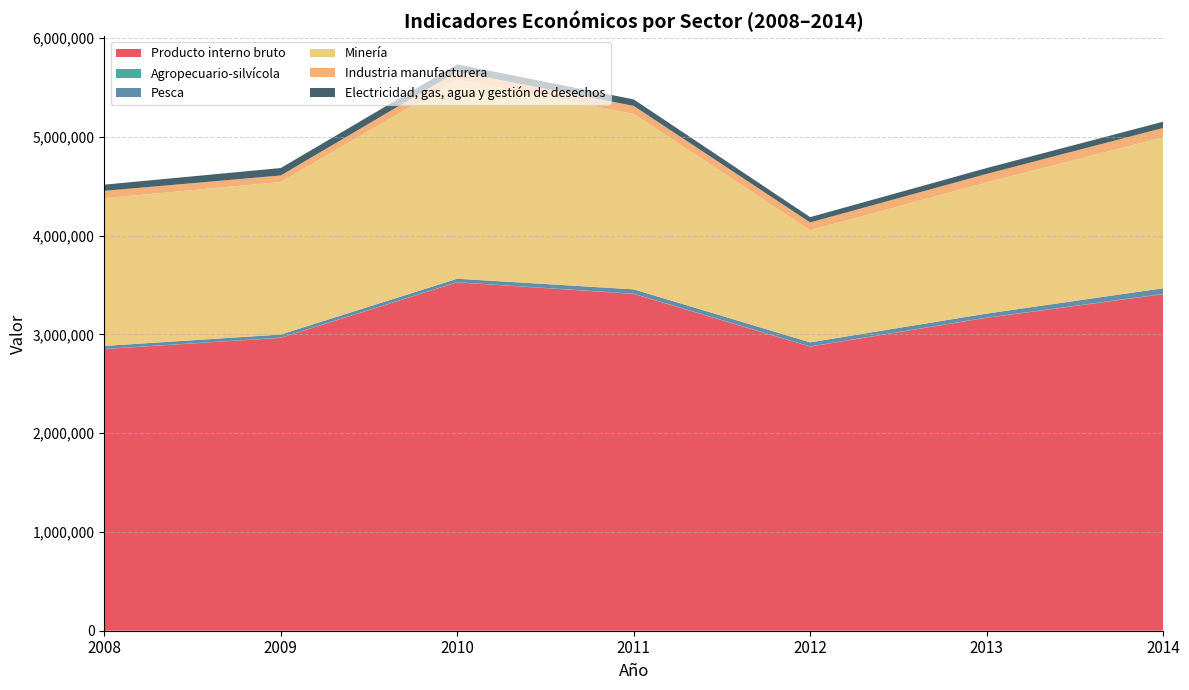

Reading left to right, transcribe all the data shown in this chart.

Producto interno bruto: 2008=2852172	2009=2965390	2010=3527524	2011=3410644	2012=2876974	2013=3168317	2014=3407355
Agropecuario-silvícola: 2008=1834	2009=2166	2010=2078	2011=2204	2012=2279	2013=2426	2014=3332
Pesca: 2008=29856	2009=31694	2010=34883	2011=44174	2012=40812	2013=40627	2014=57328
Minería: 2008=1496354	2009=1544966	2010=2018039	2011=1777116	2012=1135565	2013=1328093	2014=1527812
Industria manufacturera: 2008=74131	2009=65992	2010=78813	2011=80740	2012=78947	2013=86308	2014=95387
Electricidad, gas, agua y gestión de desechos: 2008=62720	2009=75238	2010=74000	2011=65785	2012=53670	2013=59246	2014=63305